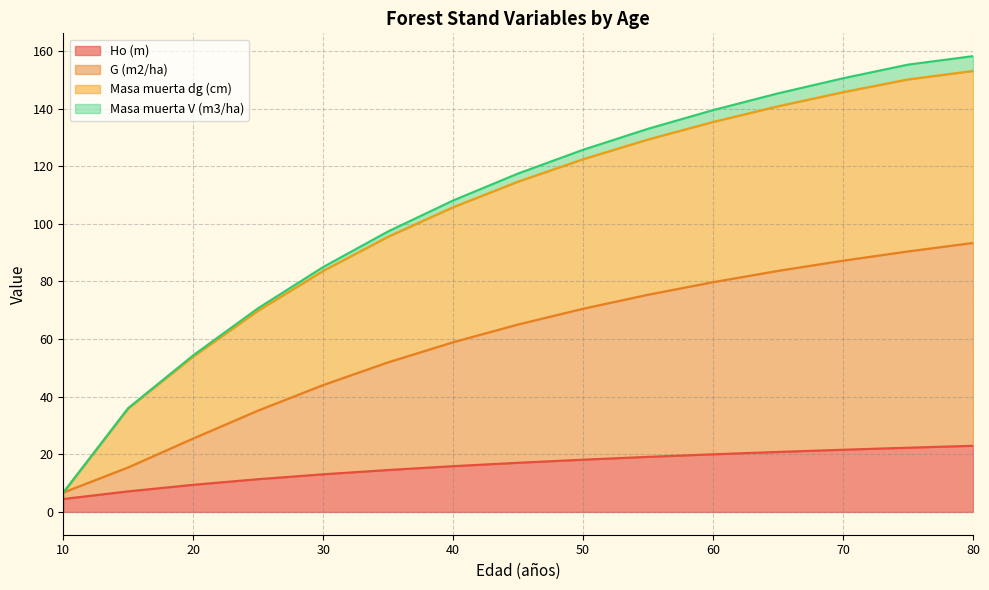

True or false: Ho (m) and G (m2/ha) cross at least once.

False